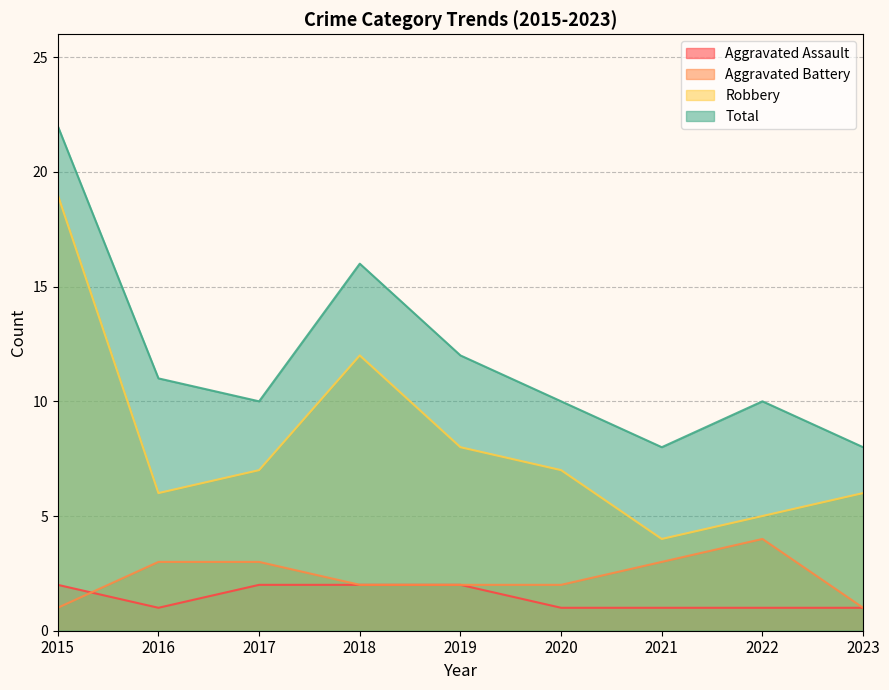

True or false: Robbery and Aggravated Assault cross at least once.

False